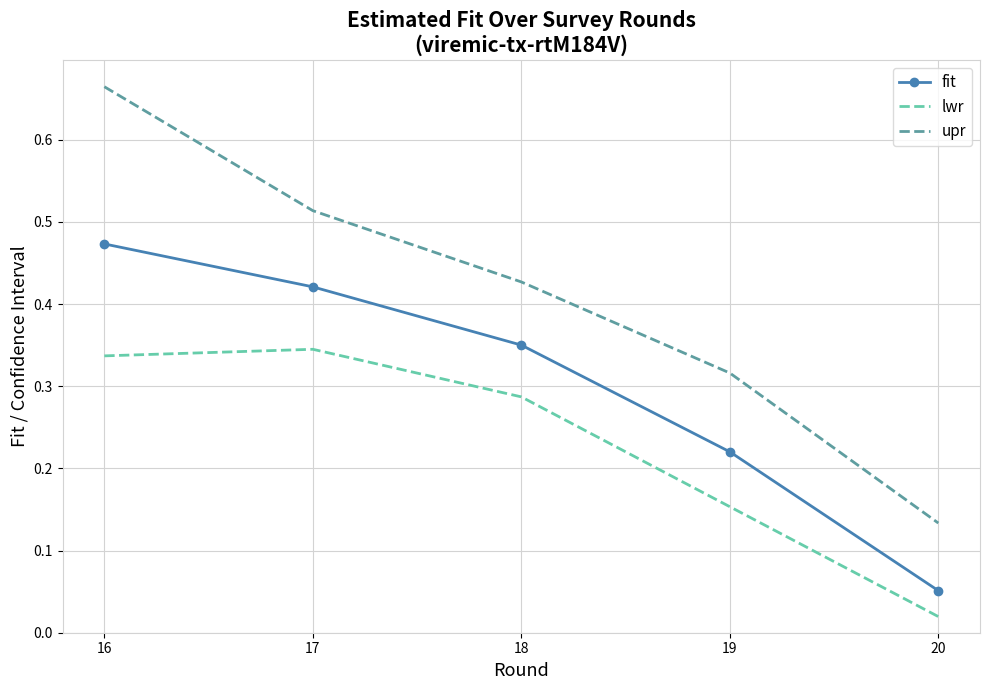

At how many categories does at least one series exceed 0?

5